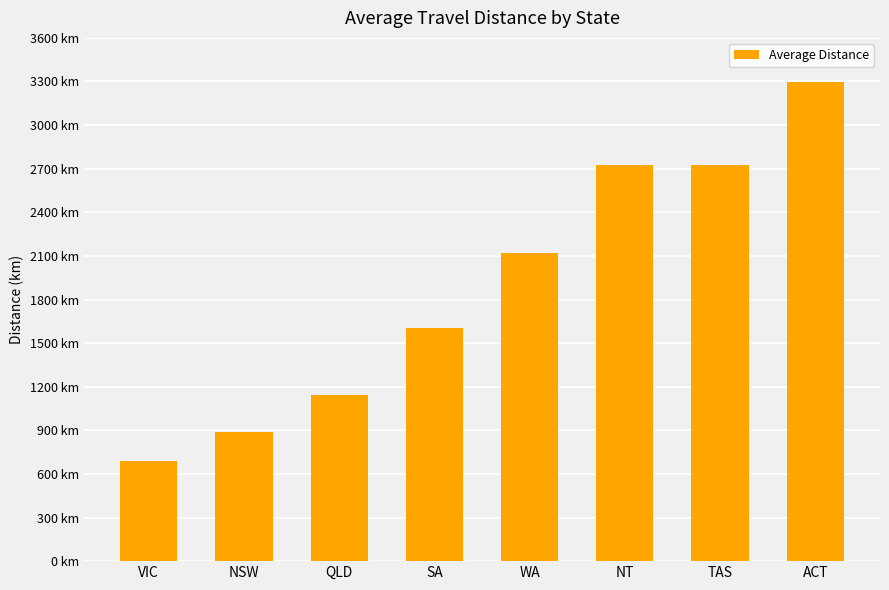

List the labels in order of value, largest first.

ACT, NT, TAS, WA, SA, QLD, NSW, VIC